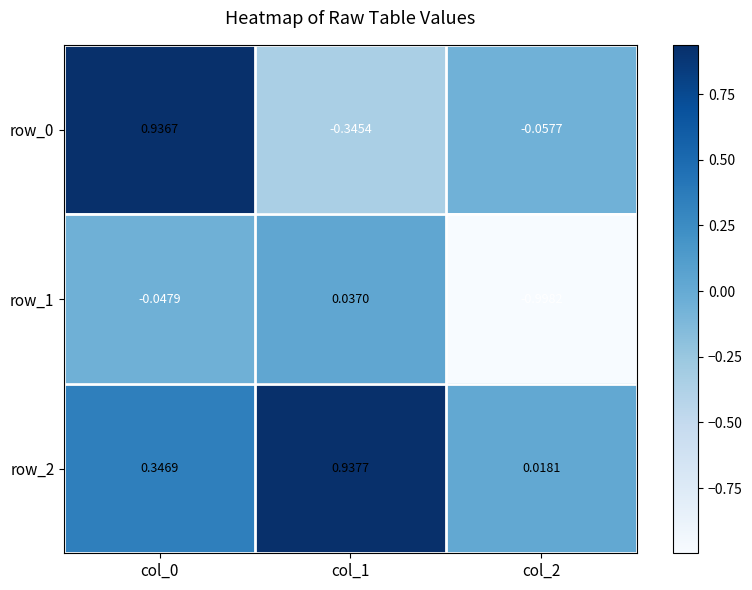

Is the value of row_0 at col_2 greater than the value of row_1 at col_1?

No